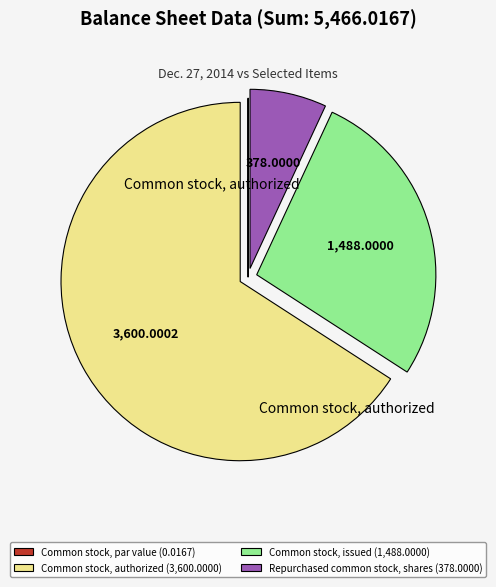

The Repurchased common stock, shares slice represents 19% of the pie. True or false?

False